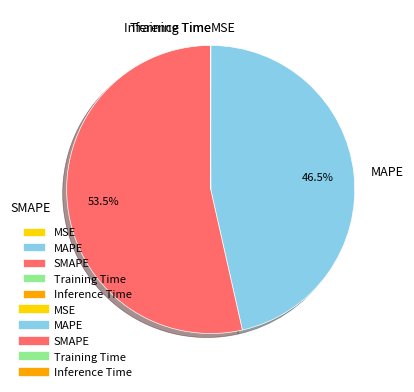

What is the largest slice in the pie chart?

SMAPE